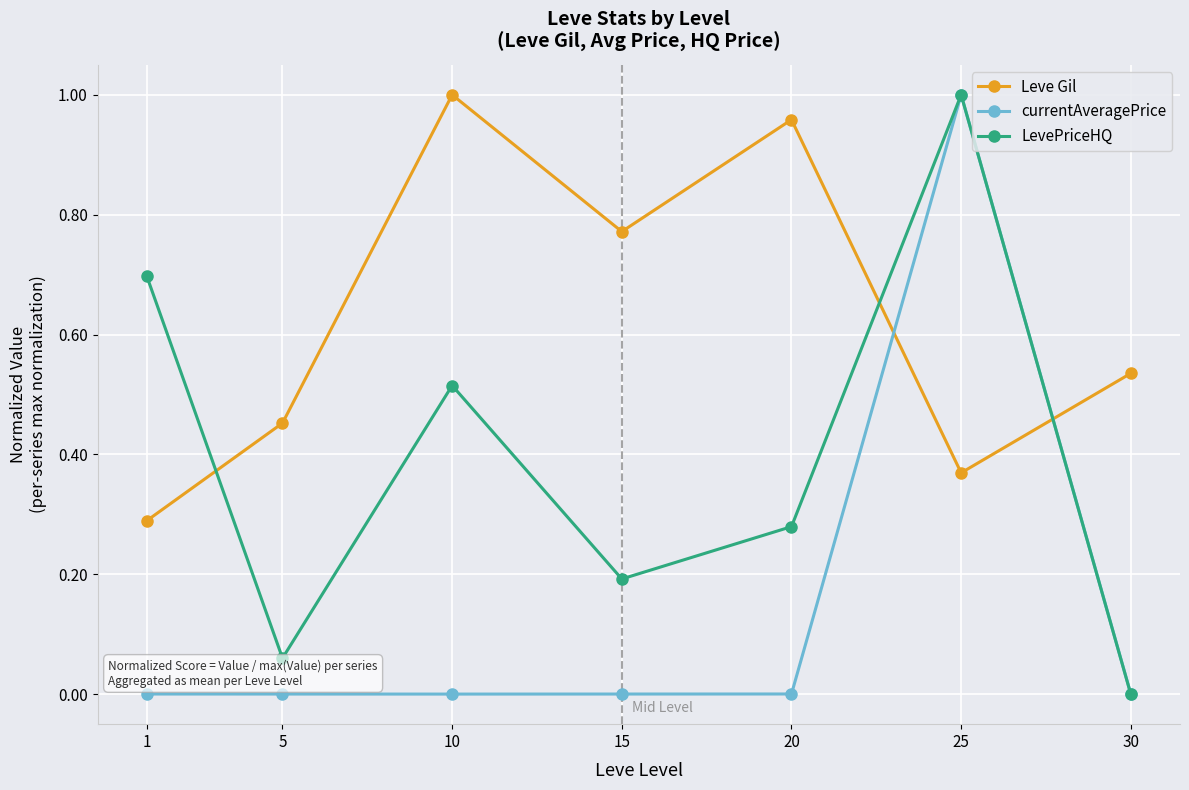

How many interior local valleys does the LevePriceHQ series have?

2